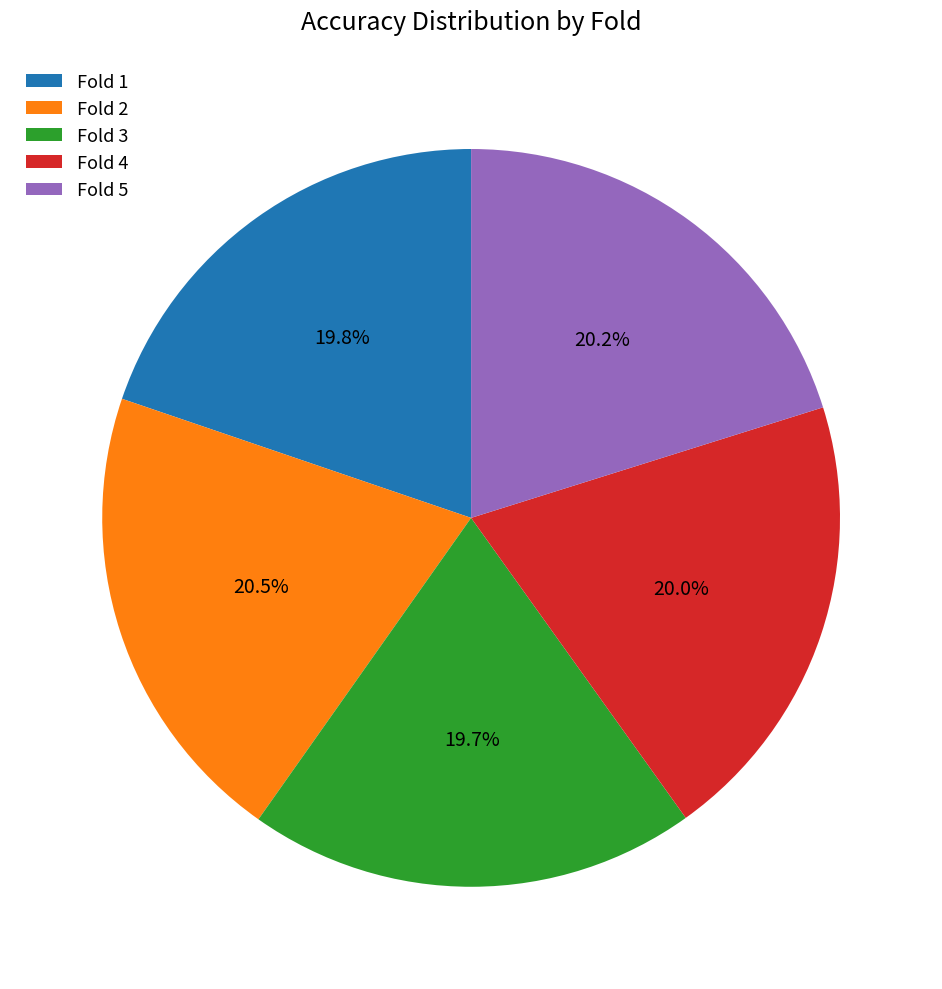

Combined, do Fold 2 and Fold 5 account for over 50%?

No